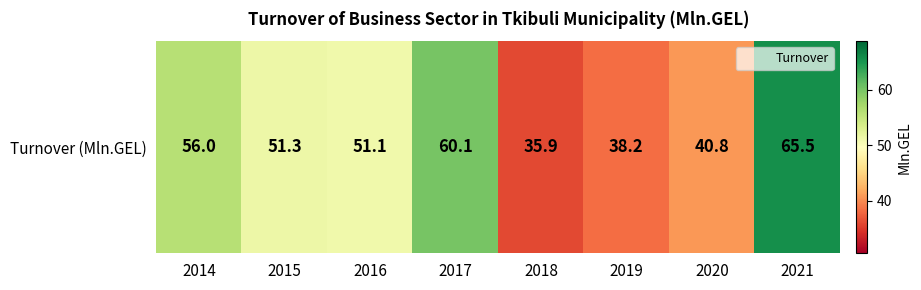

What is the sum of the values at 2015 and 2017?

111.4